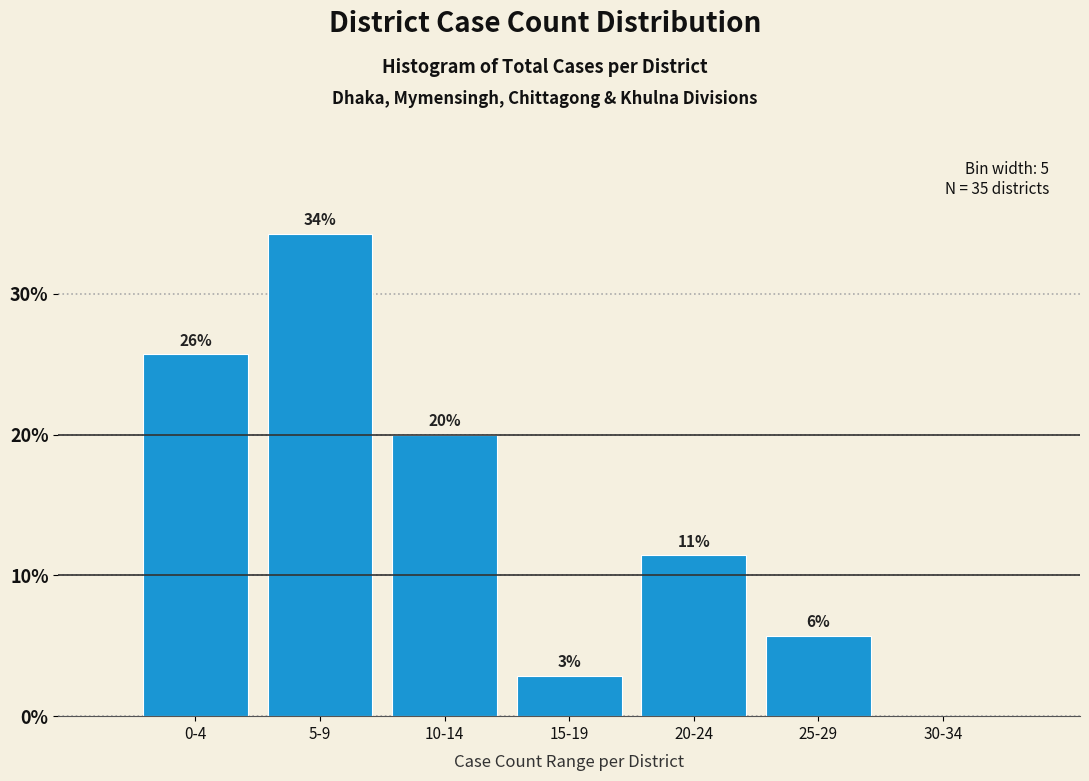

Are the bars horizontal?

No